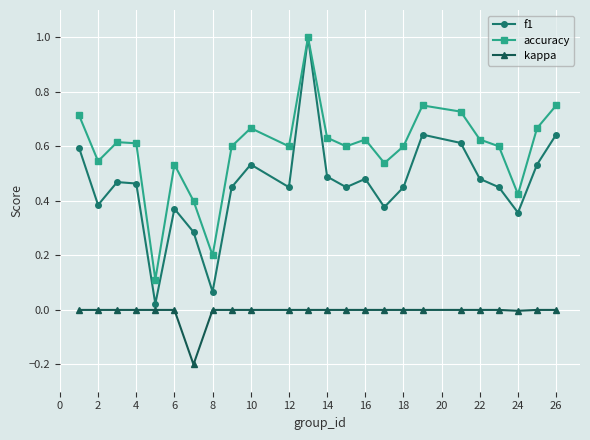

What is the sum of all accuracy values?

14.1